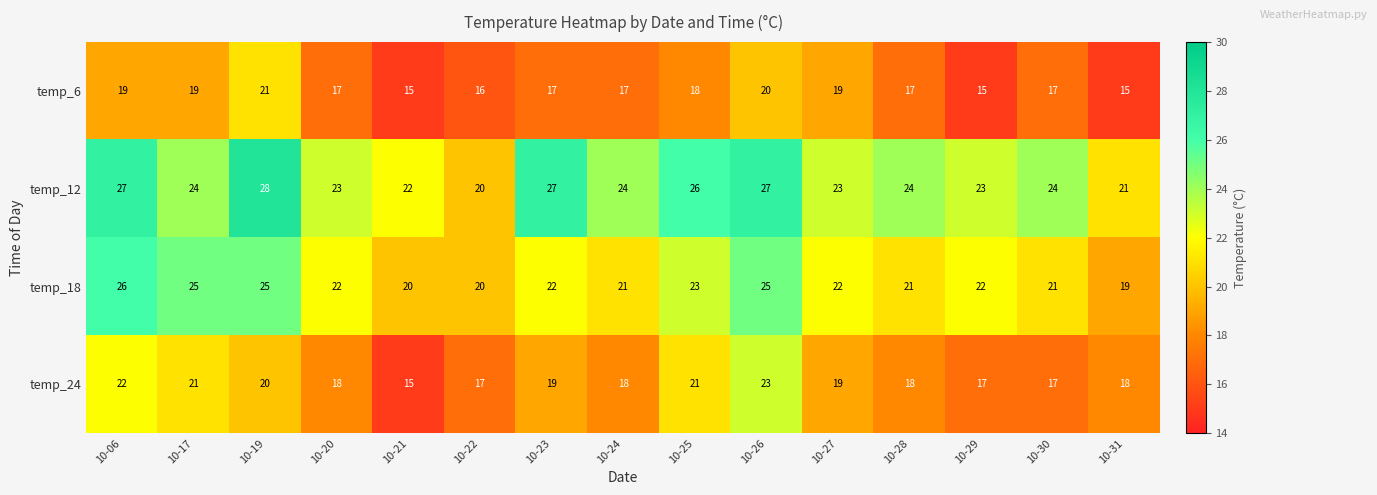

How many data points does each series have?

15